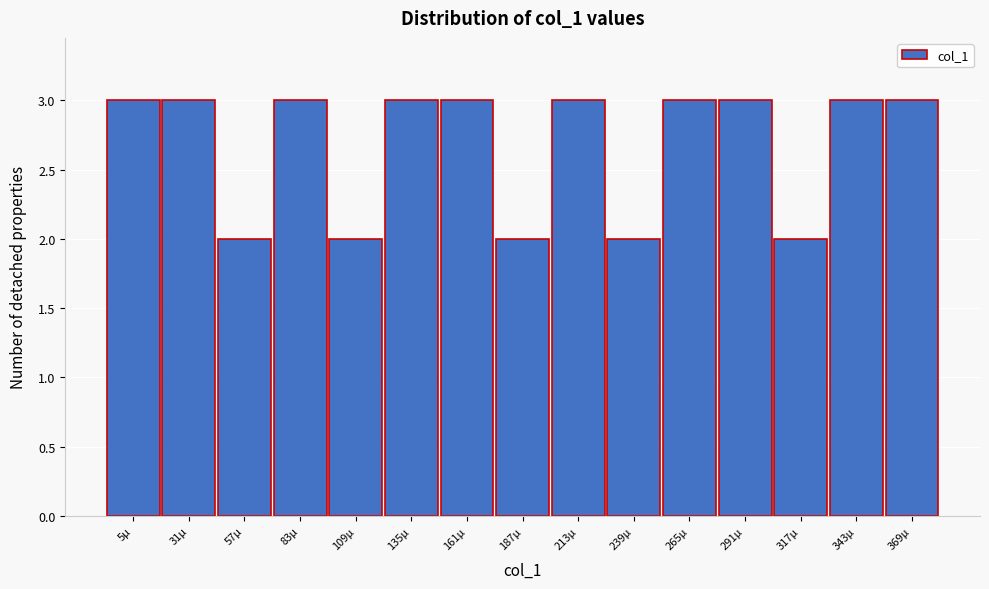

Reading left to right, list all the values displayed in this chart.

5µ=3	31µ=3	57µ=2	83µ=3	109µ=2	135µ=3	161µ=3	187µ=2	213µ=3	239µ=2	265µ=3	291µ=3	317µ=2	343µ=3	369µ=3